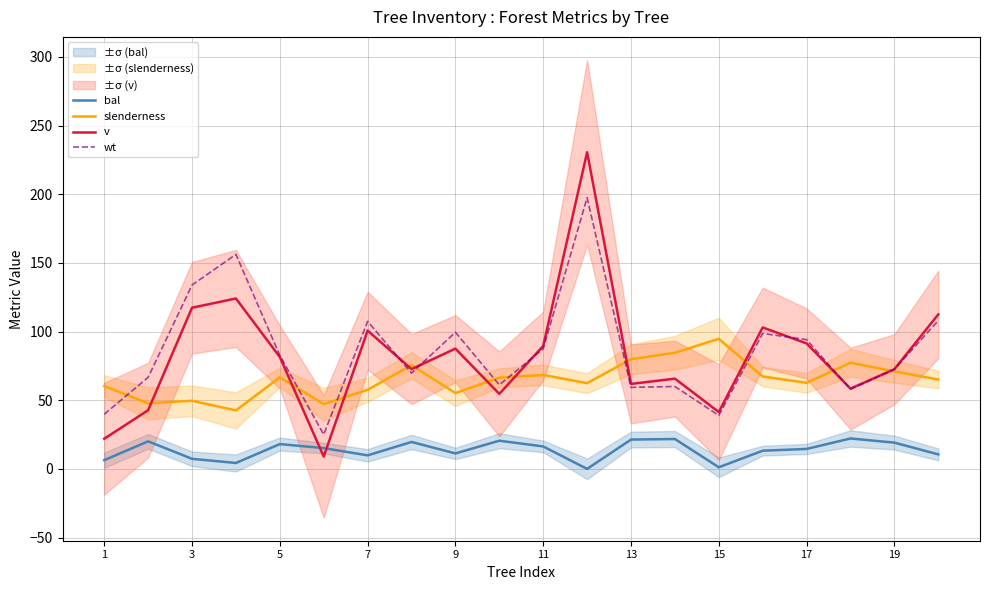

The v series shows 181.6 at 15. True or false?

False